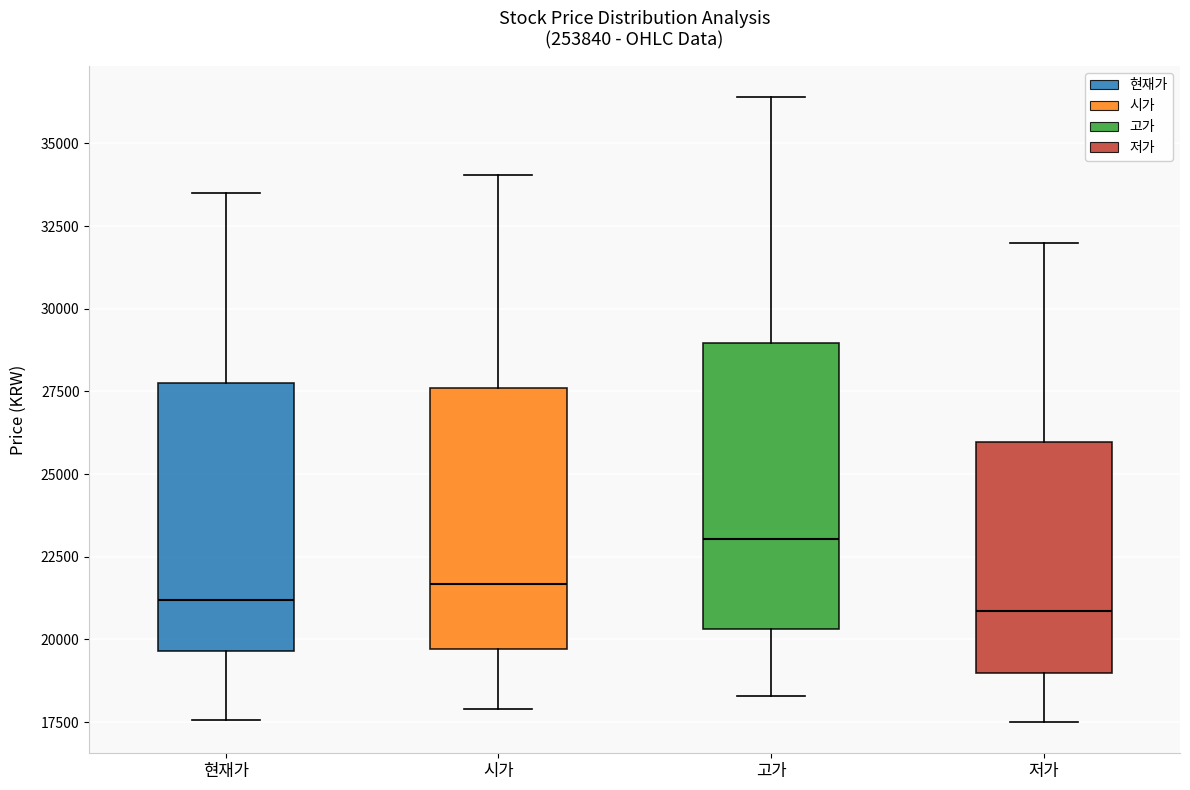

Where does the median line of the box for 현재가 sit on the y-axis? The values are not printed on the chart, so give them approximately, as read against the axis.

21000